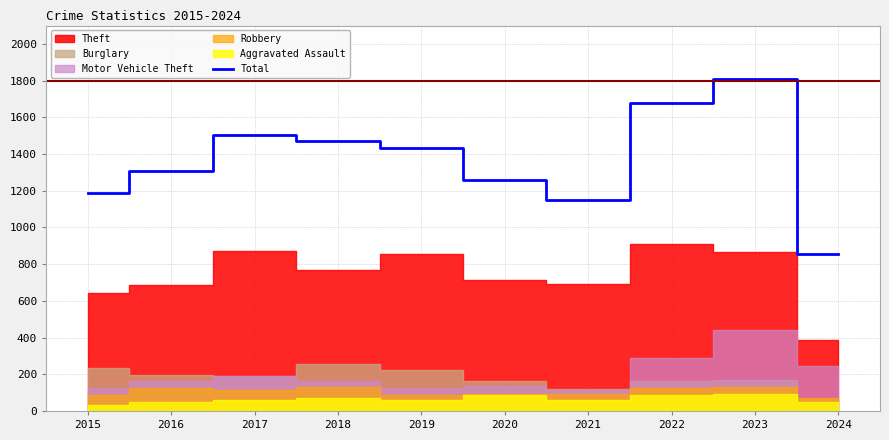

How many interior local peaks (higher than both neighbors) does the data have?

2